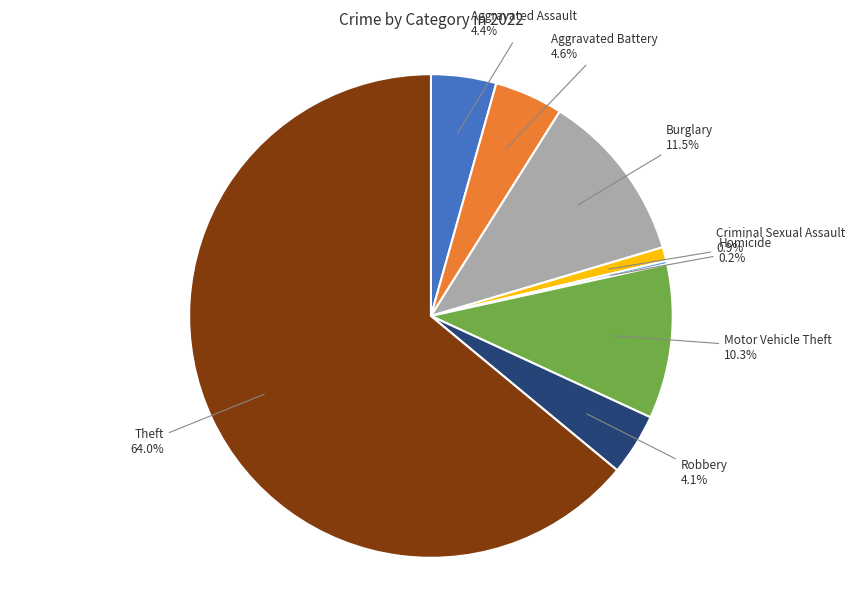

Is there any slice that represents more than half of the pie?

Yes